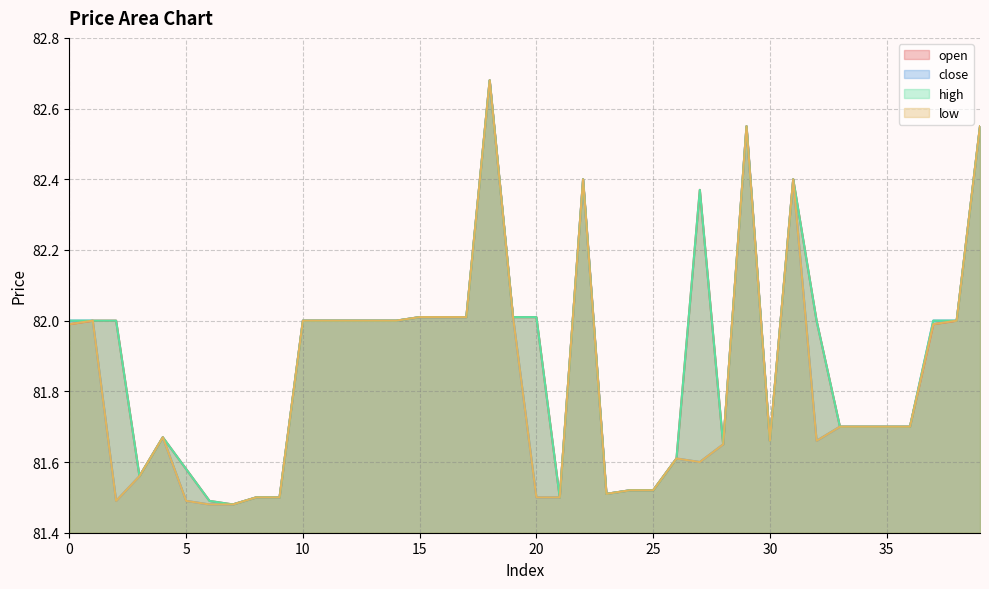

Is the value of low at 10 greater than the value of high at 7?

Yes